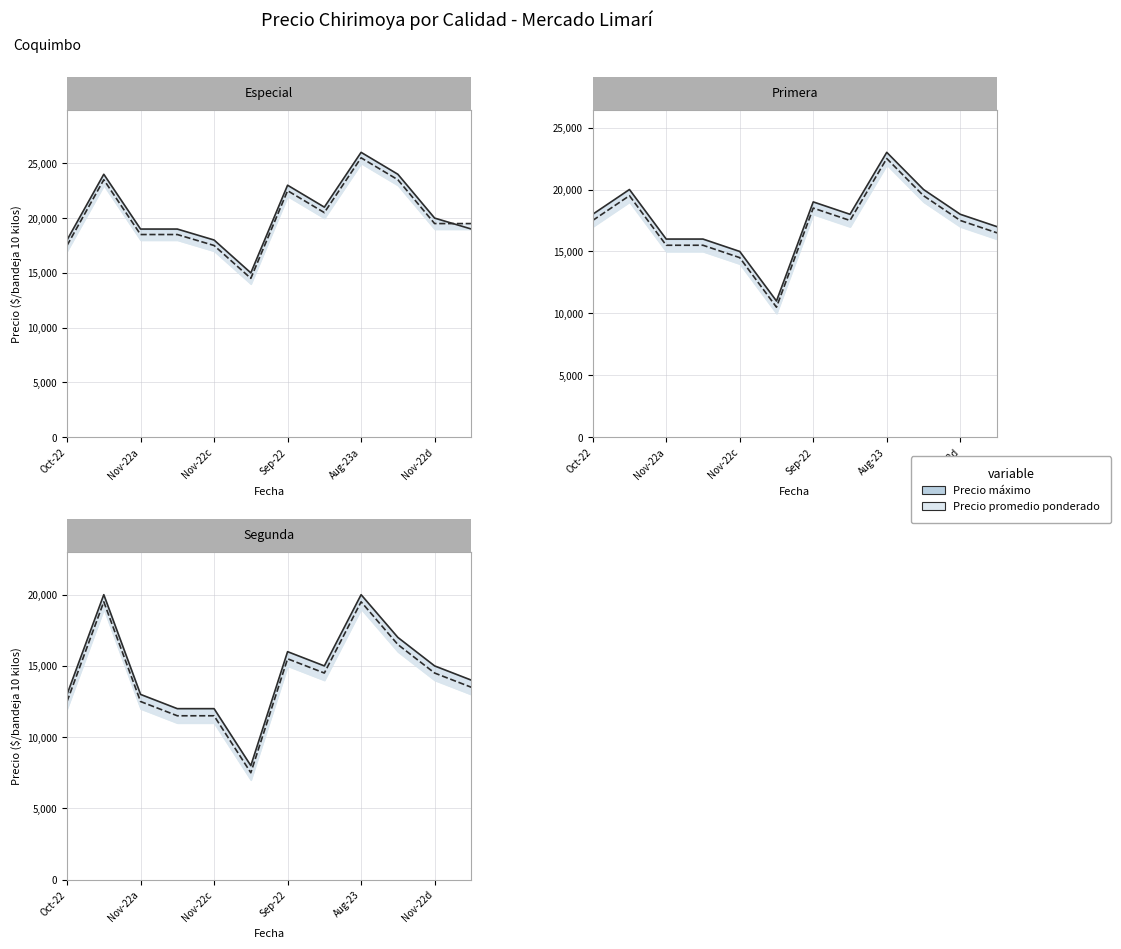

The value of Precio máximo (línea) at 9 is 10888. True or false?

False